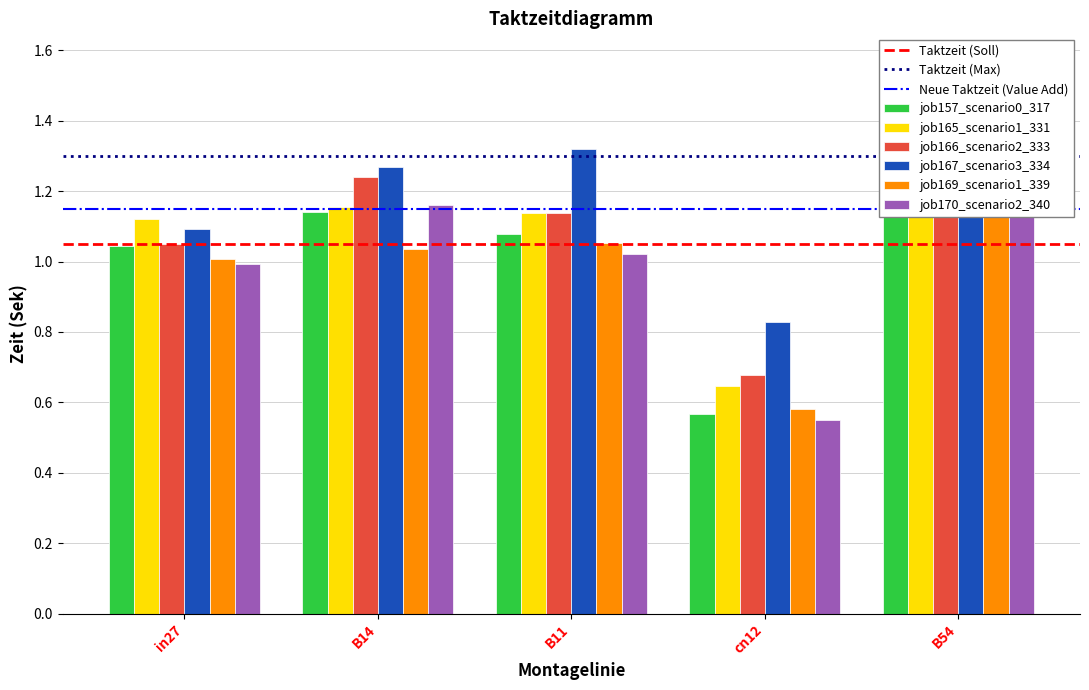

What is the spread (max minus min) of values at cn12?

0.3